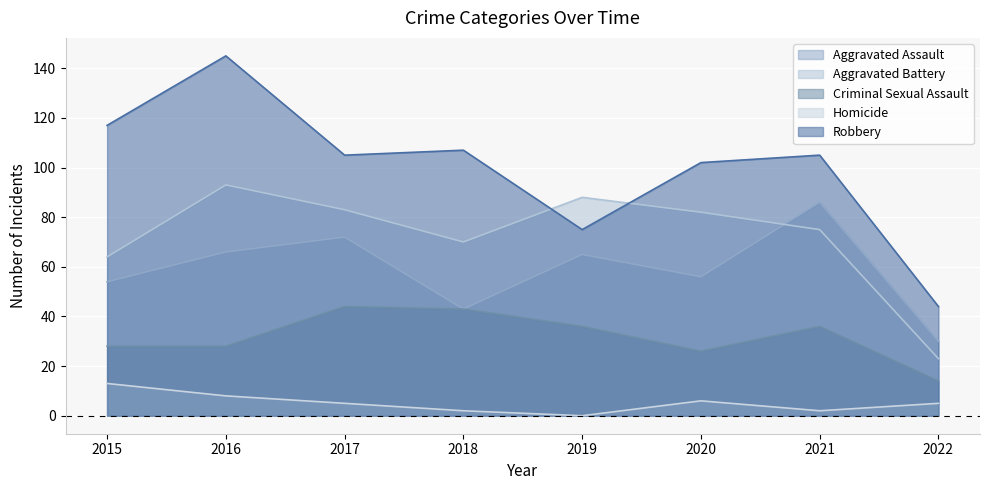

What is the difference between the Homicide values at 2015 and 2016?

5